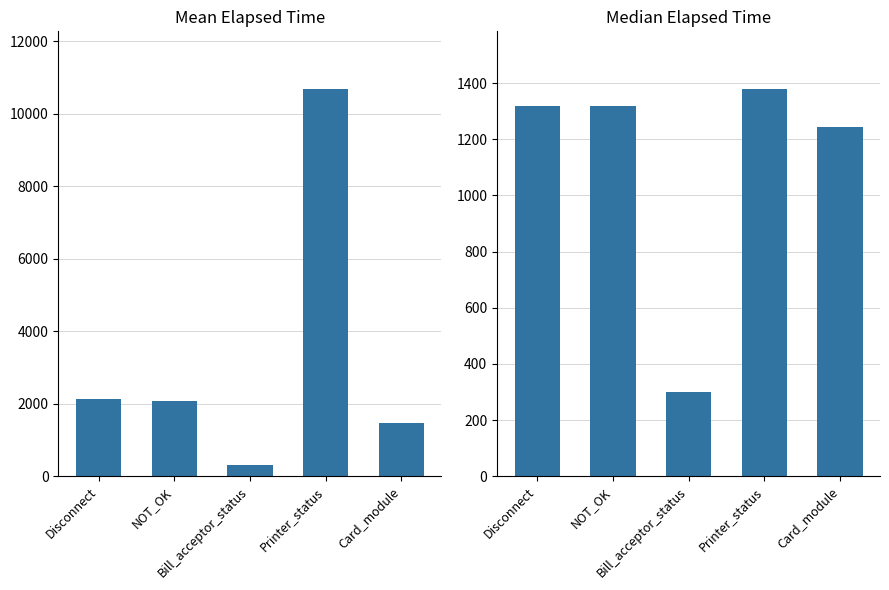

Is it true that Mean Elapsed Time equals 299.0 at Bill_acceptor_status?

True